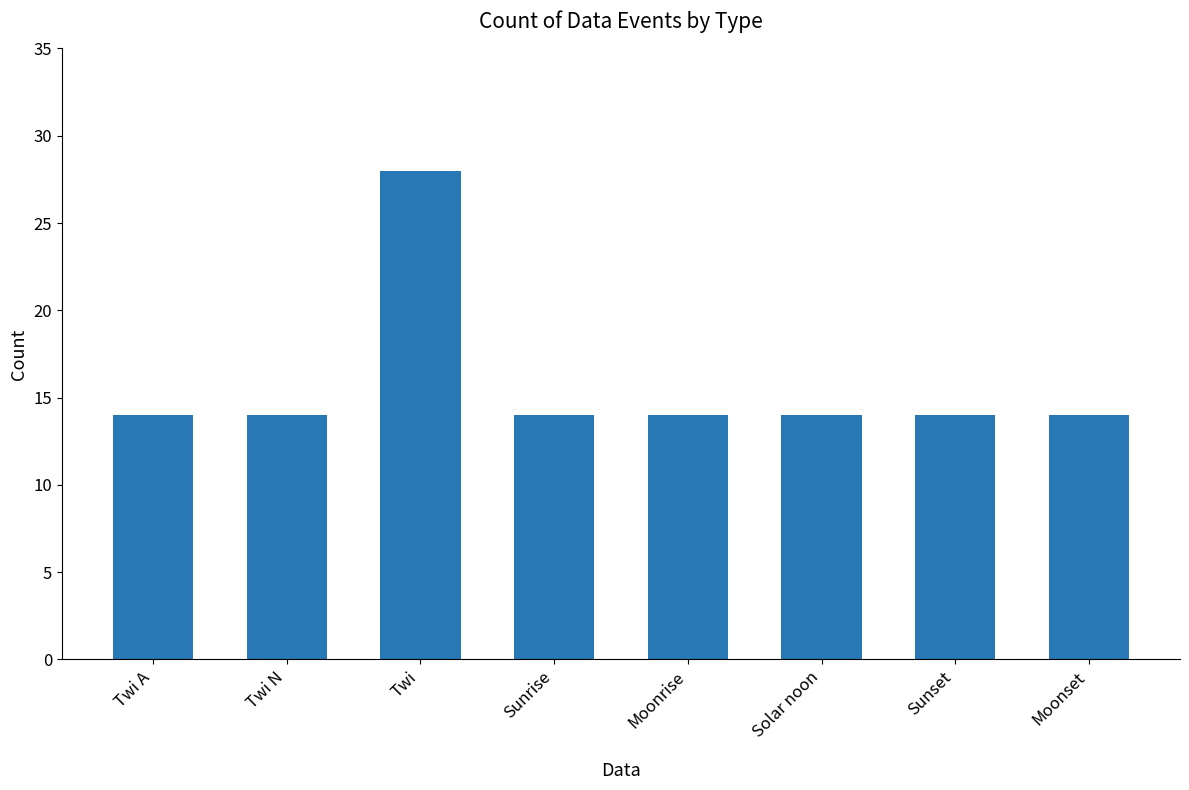

What is the label of the 8th bar from the right?

Twi A